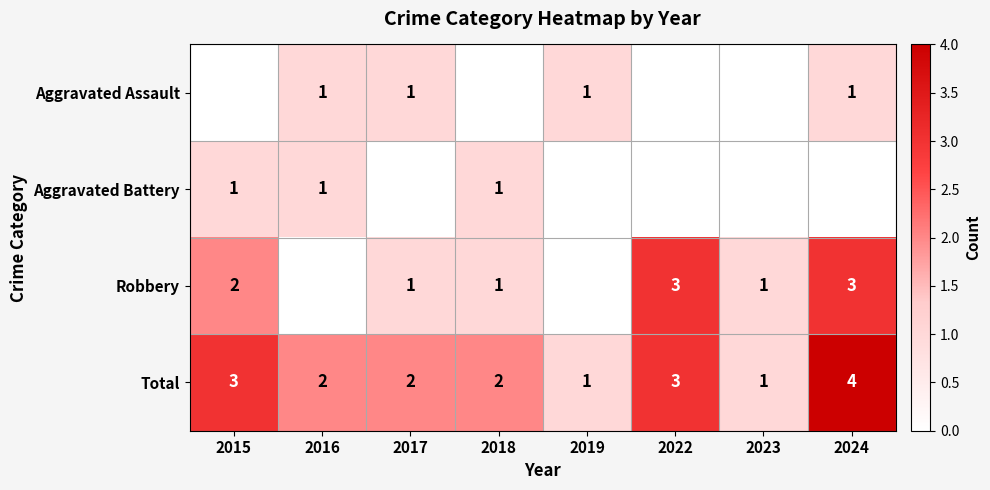

The value of Robbery at 2024 is 1. True or false?

False